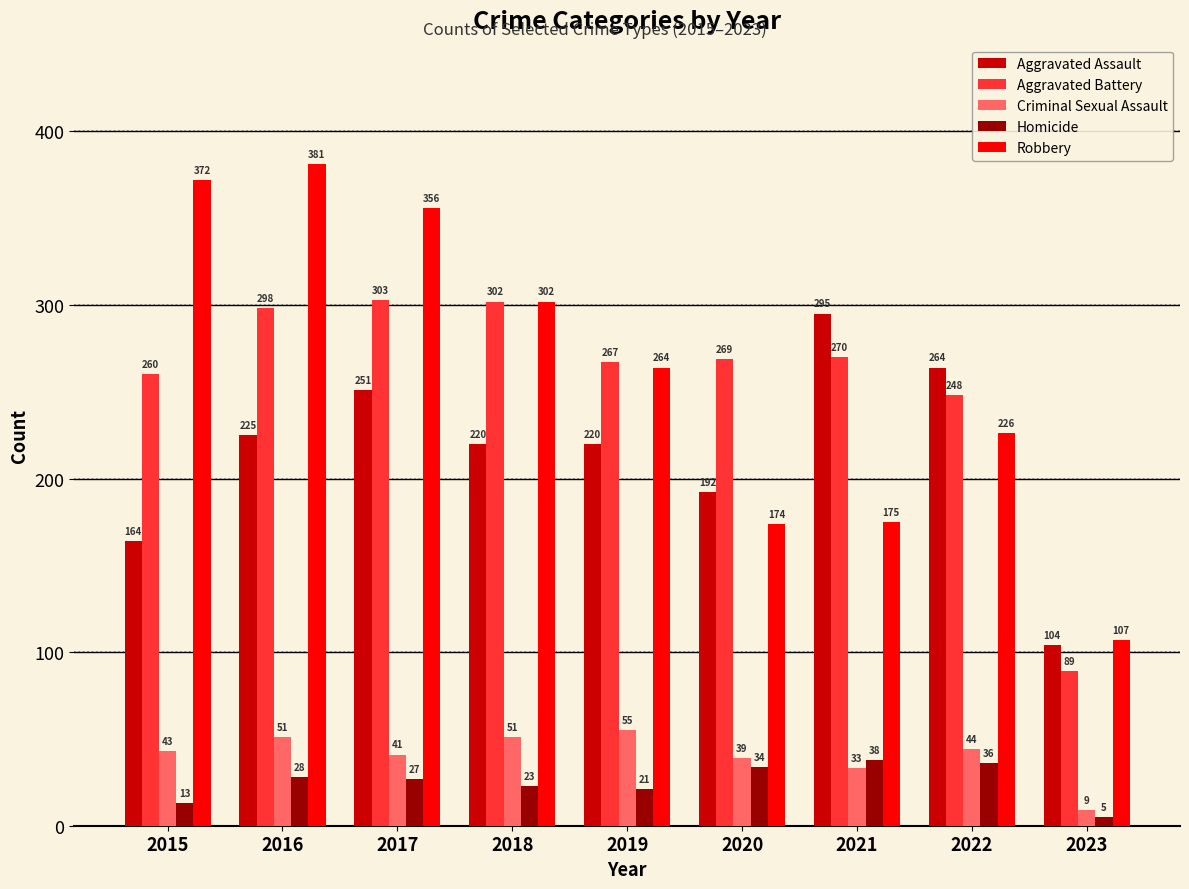

What are all the series names shown in the legend?

Aggravated Assault, Aggravated Battery, Criminal Sexual Assault, Homicide, Robbery